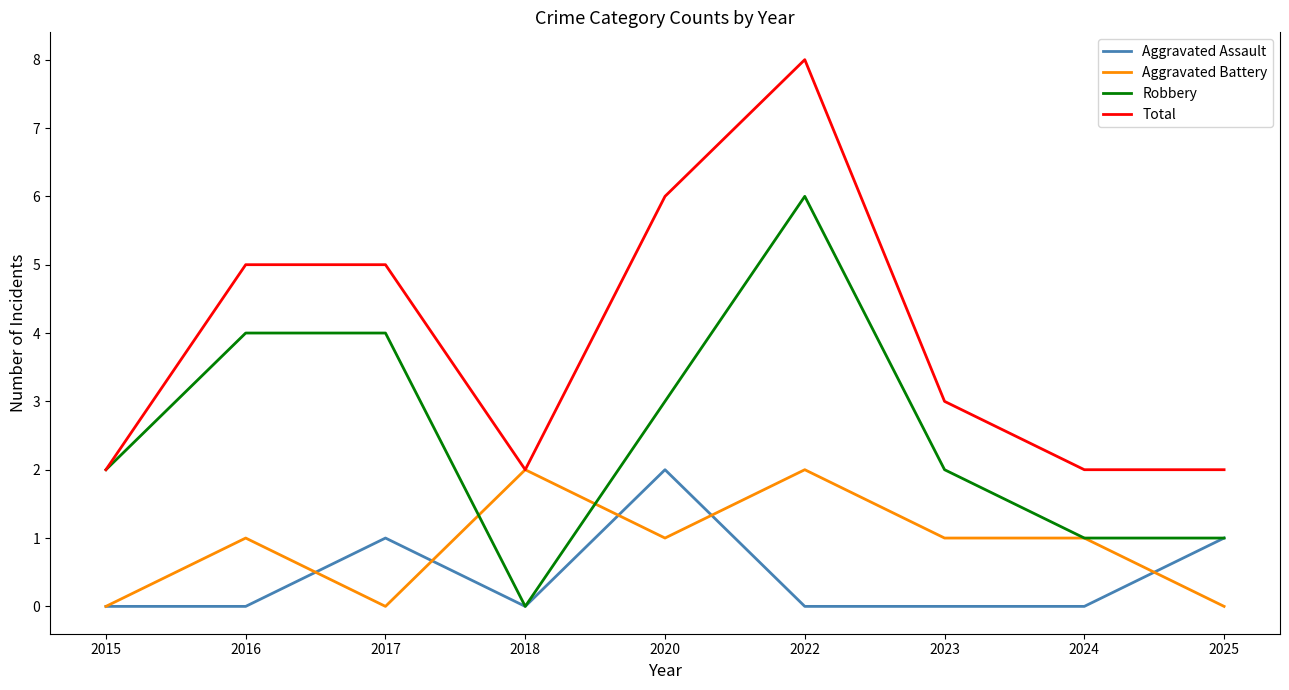

How many lines are shown in the chart?

4